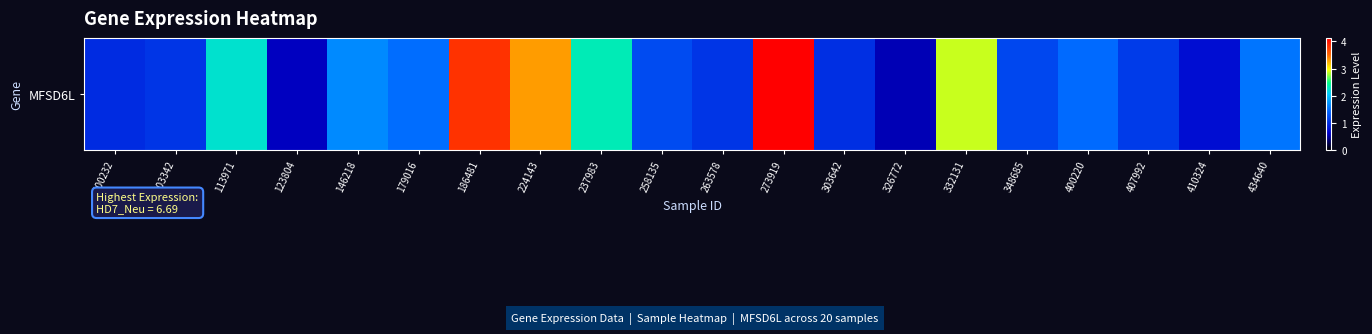

What is the difference between the maximum and minimum values?

3.6